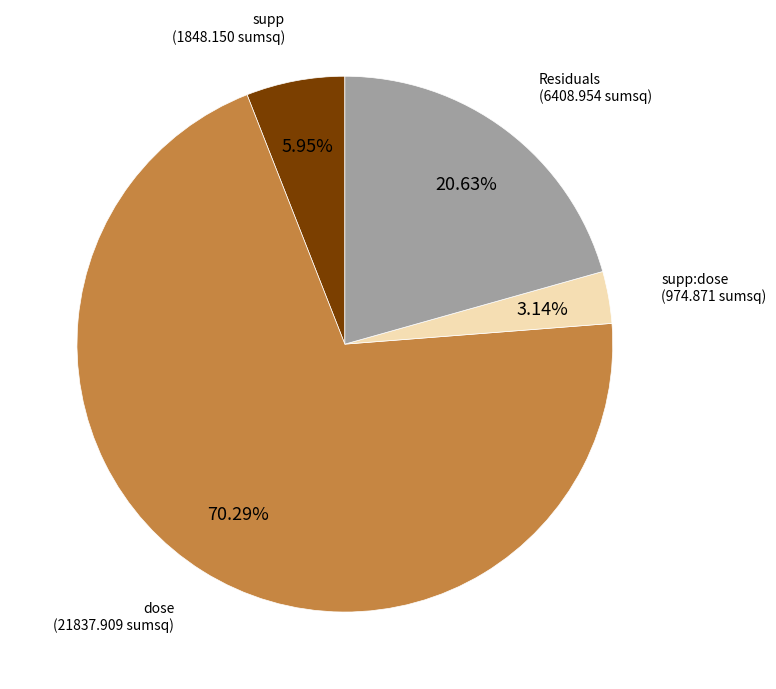

What is the largest slice in the pie chart?

dose (21837.909 sumsq)